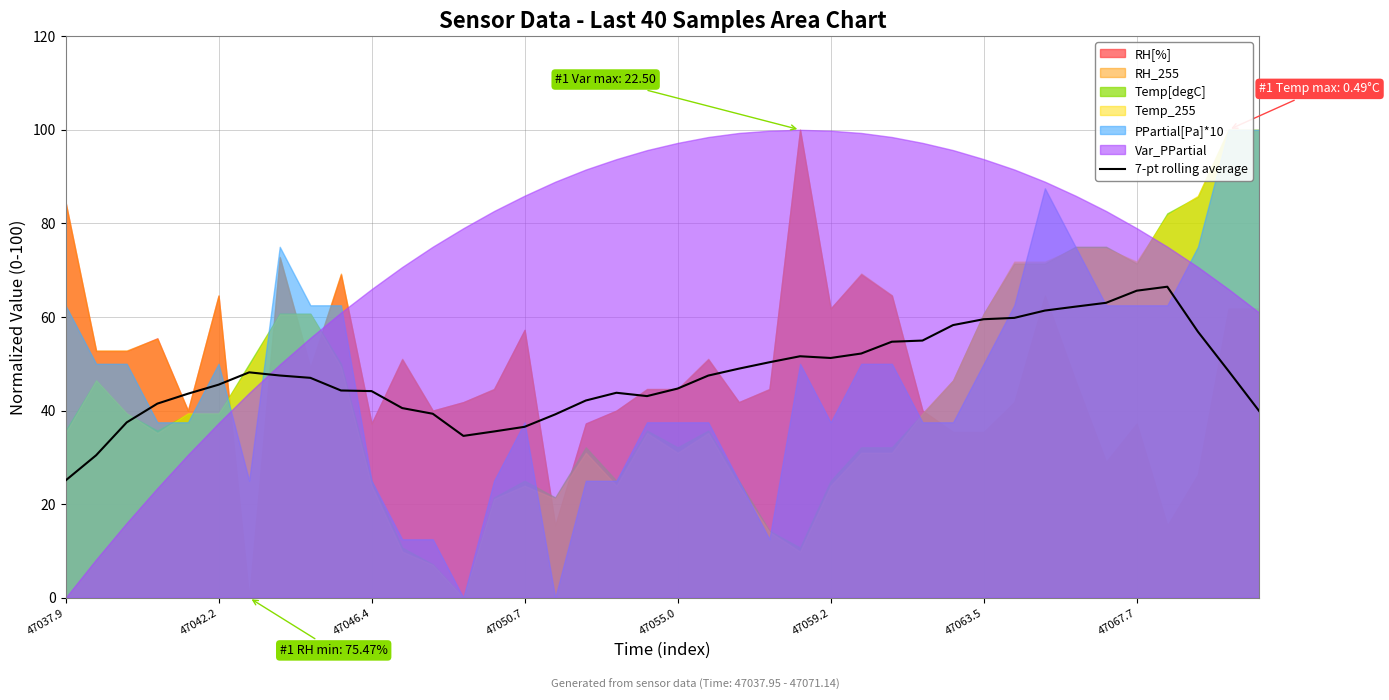

True or false: 7-pt rolling average has a value of 109.7 at 47067.7.

False